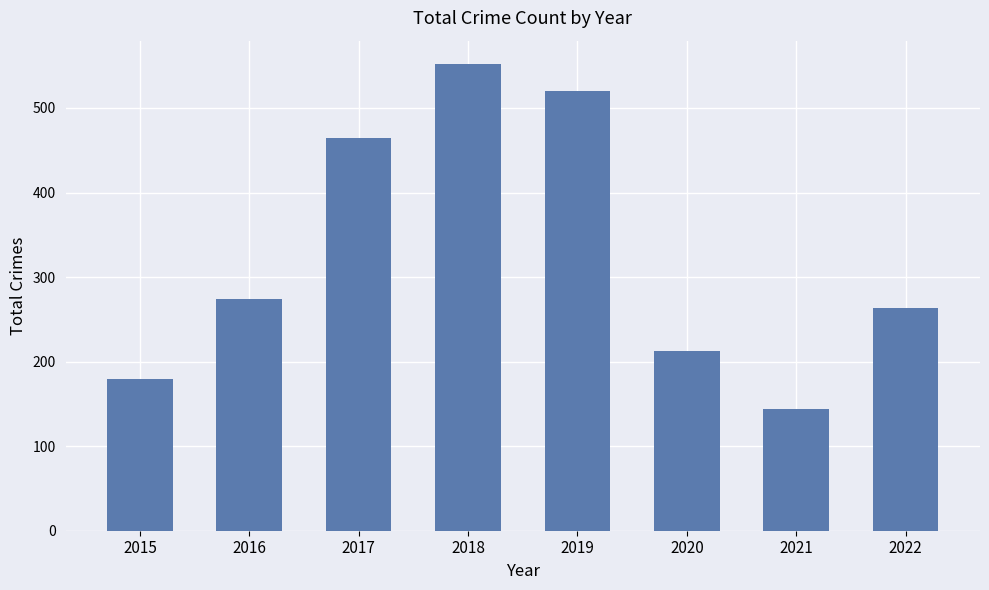

Approximately how many times larger is the value at 2021 compared to 2022?

0.5